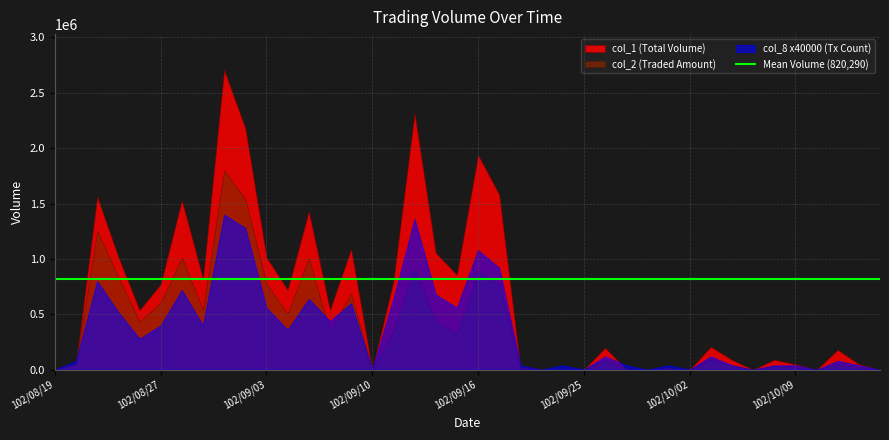

Reading right to left, what are all the values shown in this chart?

col_1: 0	50000	180000	0	50000	90000	0	90000	207000	0	15000	0	5000	198000	0	1000	0	22000	1581000	1939000	858000	1055000	2315000	799000	0	1089000	540000	1430000	720000	1015000	2180000	2705000	820000	1530000	773000	538000	1017000	1562000	55000	0
col_2: 0	15500	54000	0	18500	36000	0	40500	92090	0	6450	0	2050	86680	0	530	0	10780	773260	879400	317610	432200	903200	338620	0	688770	340010	1007200	504000	774450	1540400	1798300	541200	1012500	603450	434000	836100	1253590	46050	0
col_8: 0	1	2	0	1	1	0	1	3	0	1	0	1	3	0	1	0	1	23	27	14	17	34	16	0	15	11	16	9	14	32	35	10	18	10	7	13	20	2	0